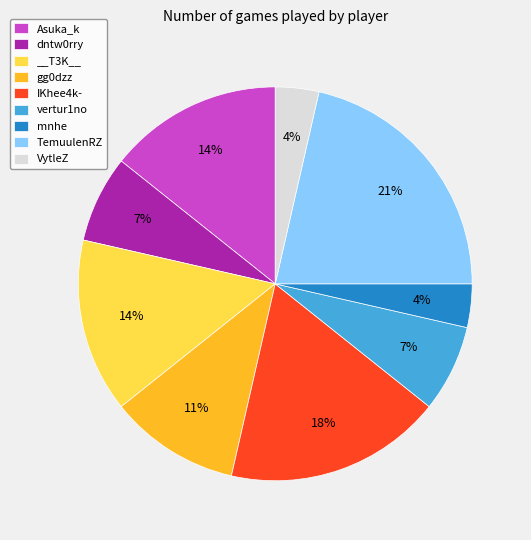

Between Asuka_k and VytleZ, which is larger?

Asuka_k